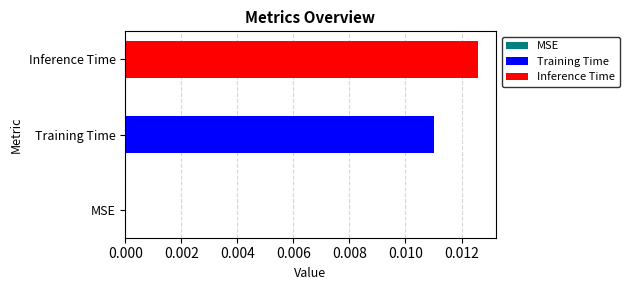

Which series has the widest spread of values?

Training Time